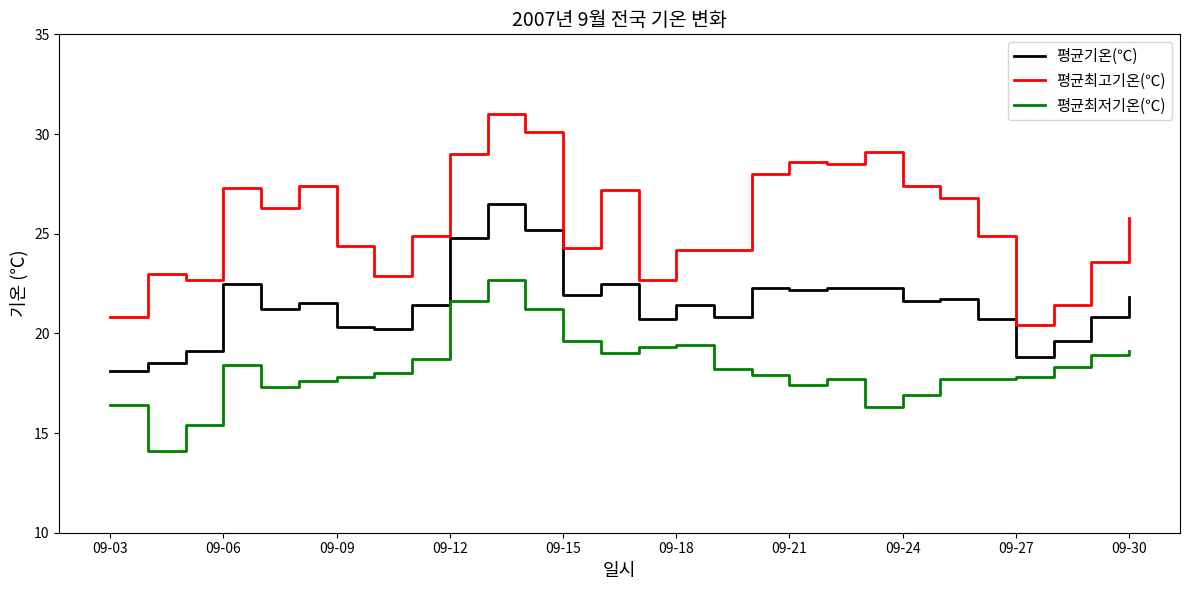

List the series in order of their peak value, lowest first.

평균최저기온(℃), 평균기온(℃), 평균최고기온(℃)